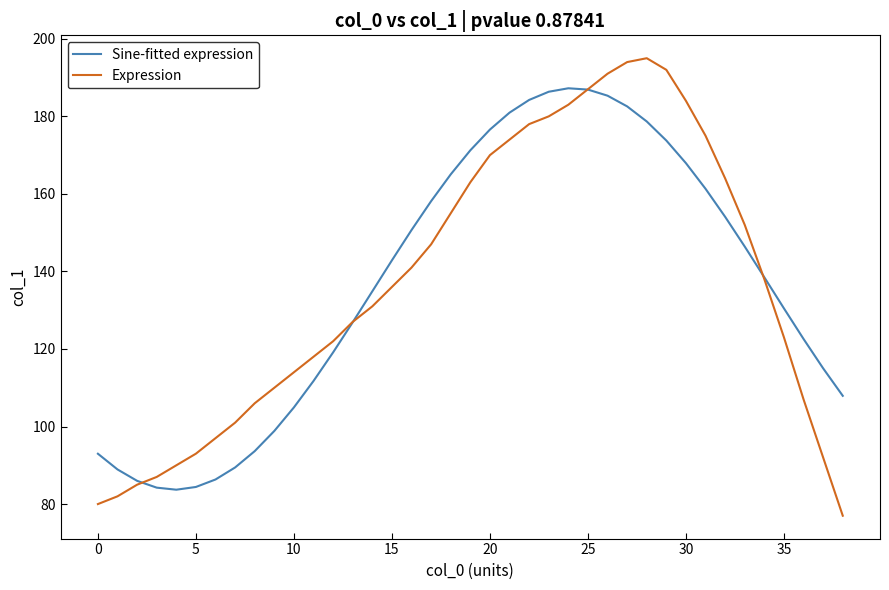

Which series has the widest spread of values?

Expression